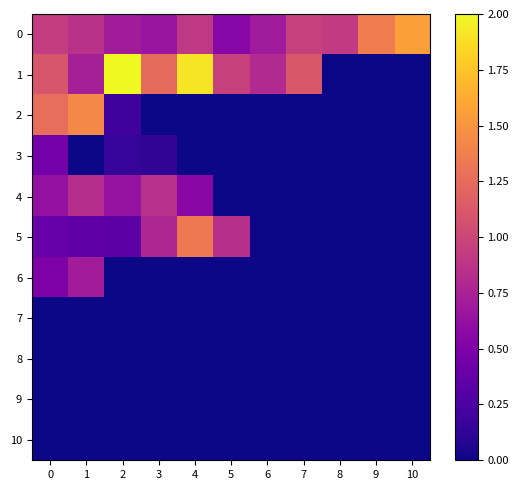

Reading left to right, what are all the values shown in this chart?

0: 0=0.9	1=0.9	2=0.7	3=0.7	4=0.9	5=0.5	6=0.7	7=1.0	8=0.9	9=1.4	10=1.6
1: 0=1.1	1=0.7	2=2.0	3=1.2	4=1.9	5=1.0	6=0.8	7=1.1	8=0.0	9=0.0	10=0.0
2: 0=1.3	1=1.4	2=0.2	3=0.0	4=0.0	5=0.0	6=0.0	7=0.0	8=0.0	9=0.0	10=0.0
3: 0=0.4	1=0.0	2=0.2	3=0.1	4=0.0	5=0.0	6=0.0	7=0.0	8=0.0	9=0.0	10=0.0
4: 0=0.6	1=0.8	2=0.6	3=0.8	4=0.6	5=0.0	6=0.0	7=0.0	8=0.0	9=0.0	10=0.0
5: 0=0.4	1=0.3	2=0.3	3=0.8	4=1.3	5=0.8	6=0.0	7=0.0	8=0.0	9=0.0	10=0.0
6: 0=0.5	1=0.7	2=0.0	3=0.0	4=0.0	5=0.0	6=0.0	7=0.0	8=0.0	9=0.0	10=0.0
7: 0=0.0	1=0.0	2=0.0	3=0.0	4=0.0	5=0.0	6=0.0	7=0.0	8=0.0	9=0.0	10=0.0
8: 0=0.0	1=0.0	2=0.0	3=0.0	4=0.0	5=0.0	6=0.0	7=0.0	8=0.0	9=0.0	10=0.0
9: 0=0.0	1=0.0	2=0.0	3=0.0	4=0.0	5=0.0	6=0.0	7=0.0	8=0.0	9=0.0	10=0.0
10: 0=0.0	1=0.0	2=0.0	3=0.0	4=0.0	5=0.0	6=0.0	7=0.0	8=0.0	9=0.0	10=0.0